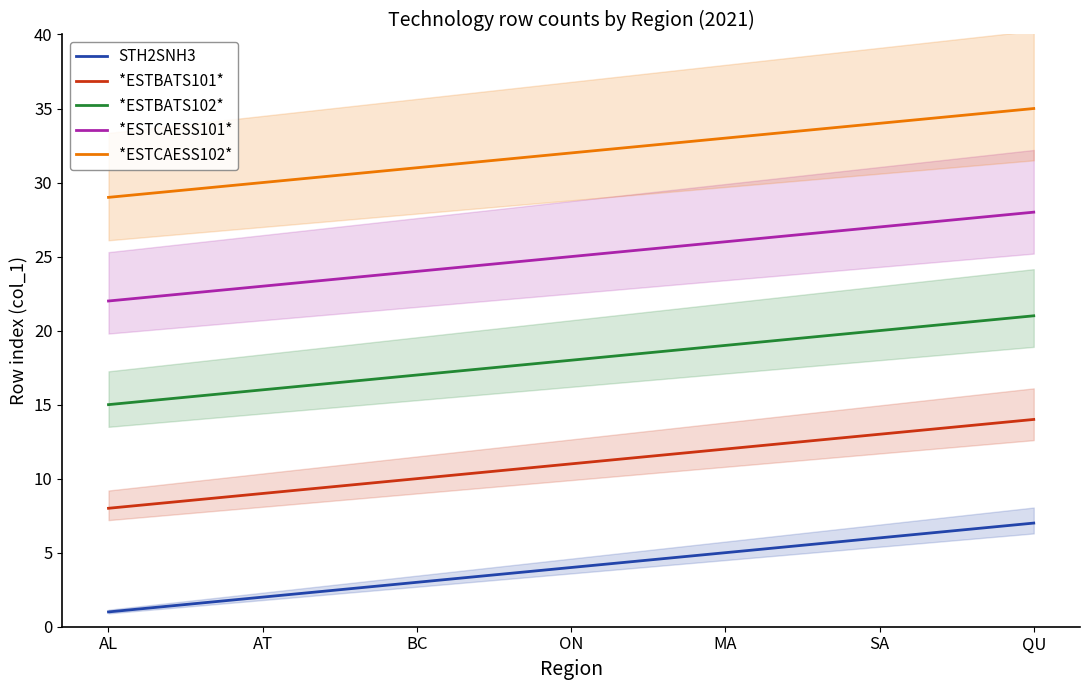

Between ON and AL, which is larger?

ON